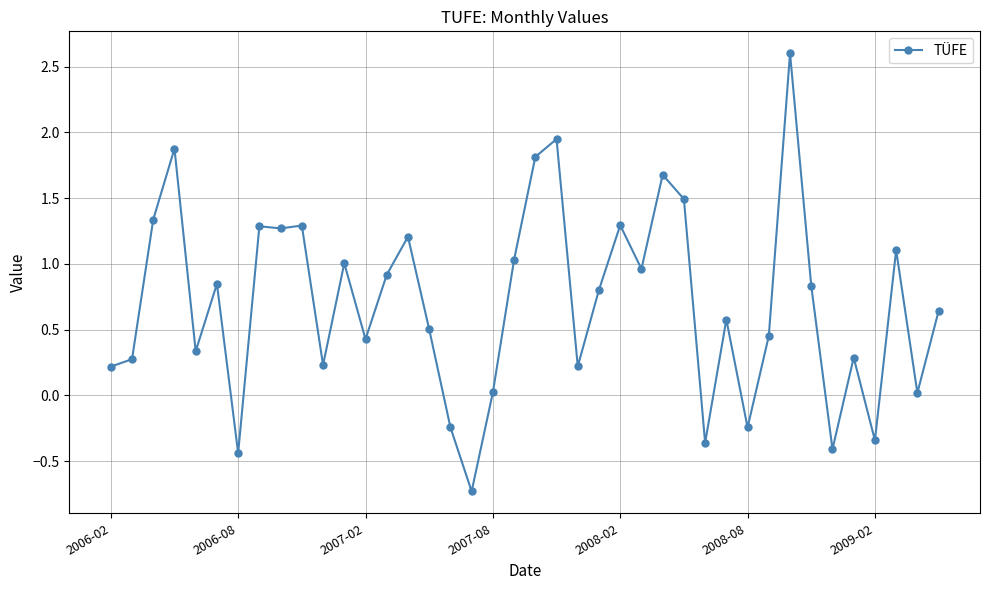

How many positive values are there?

33